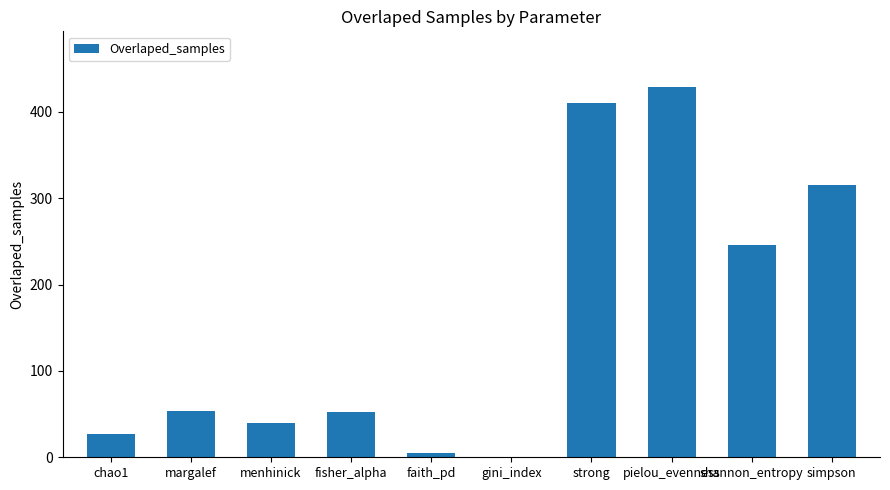

True or false: the data shows 52 at shannon_entropy.

False